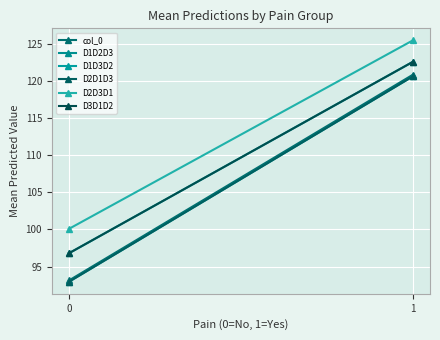

What is the sum of the col_0 values at 0 and 1?

214.0